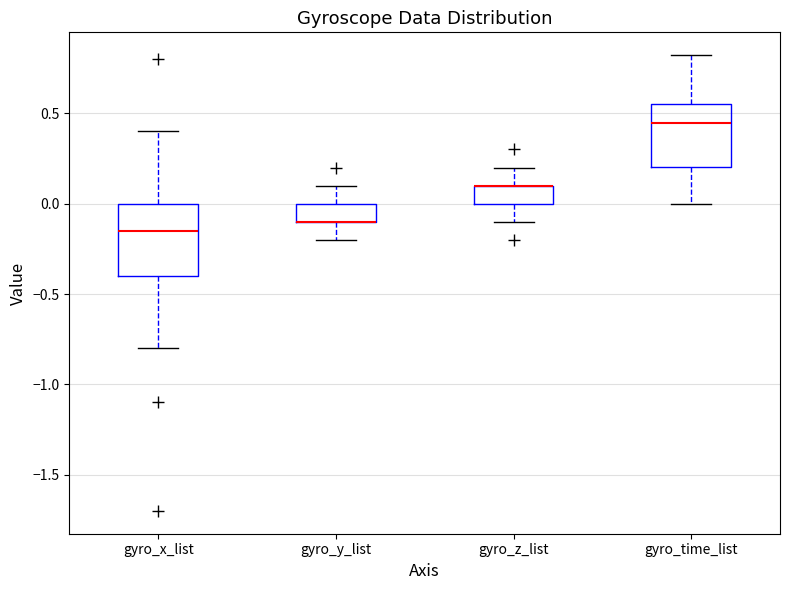

Which box is the tallest, from its lower edge to its upper edge?

gyro_x_list